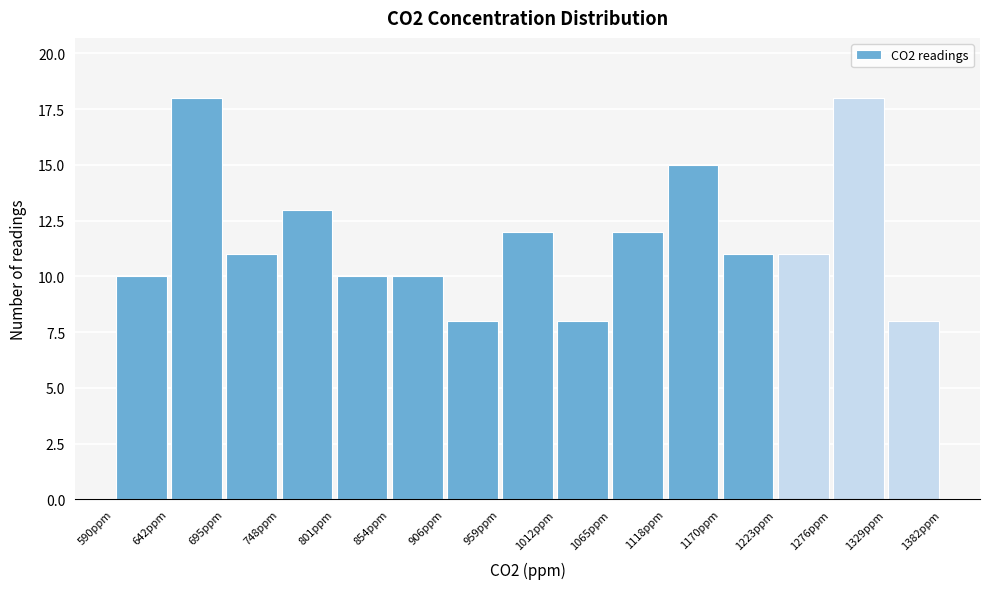

Reading left to right, transcribe this chart: for each bar, give the range it covers on the x-axis and its height. Neither the bar edges nor the heights are printed on the chart, so give them approximately, as read against the axes.

590 to 640: 10
640 to 700: 18
700 to 750: 11
750 to 800: 13
800 to 850: 10
850 to 910: 10
910 to 960: 8
960 to 1010: 12
1010 to 1070: 8
1070 to 1120: 12
1120 to 1170: 15
1170 to 1220: 11
1220 to 1280: 11
1280 to 1330: 18
1330 to 1380: 8